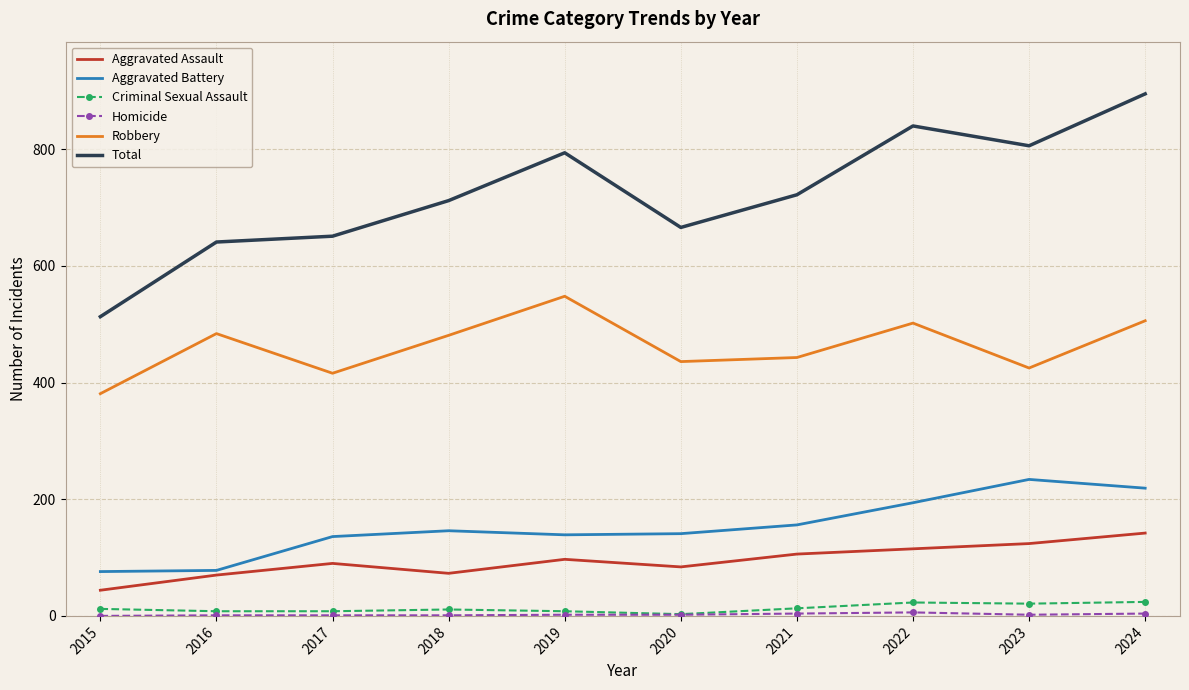

What is the average value of the Criminal Sexual Assault series?

13